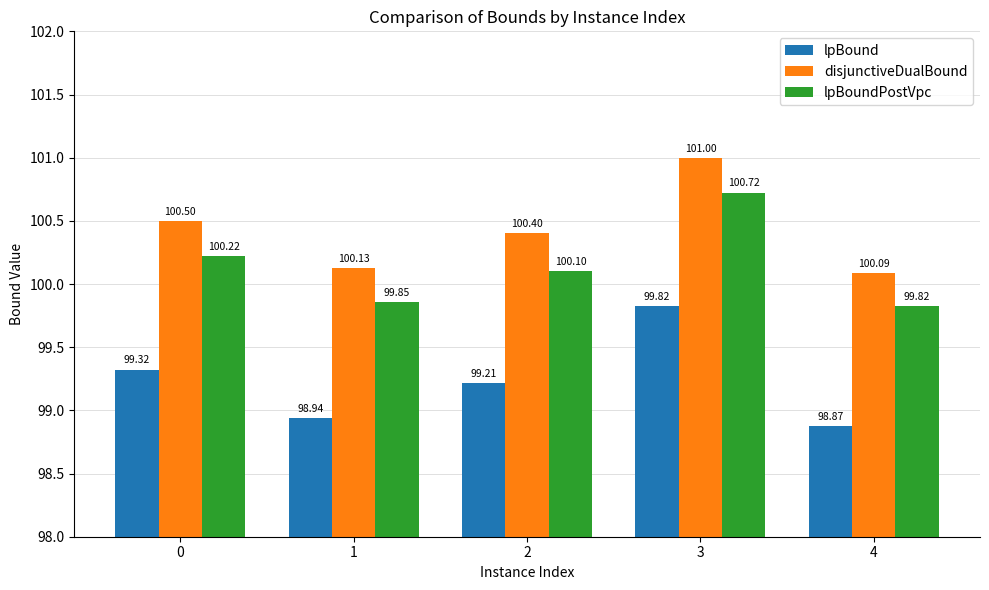

Is it true that lpBound equals 166.3 at 2?

False